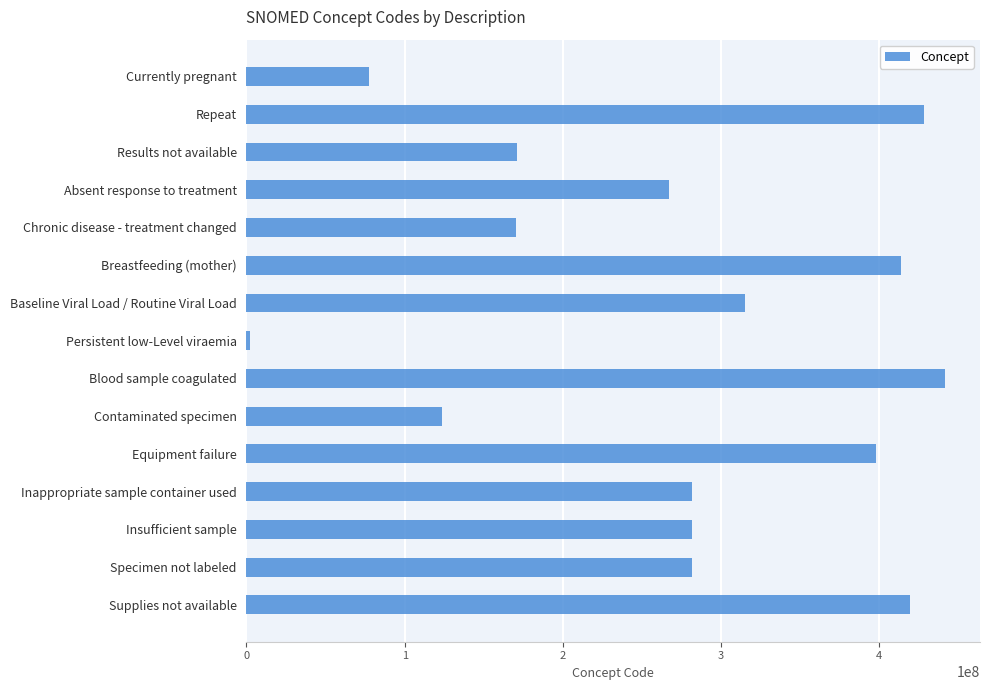

What is the smallest value displayed?

2528003